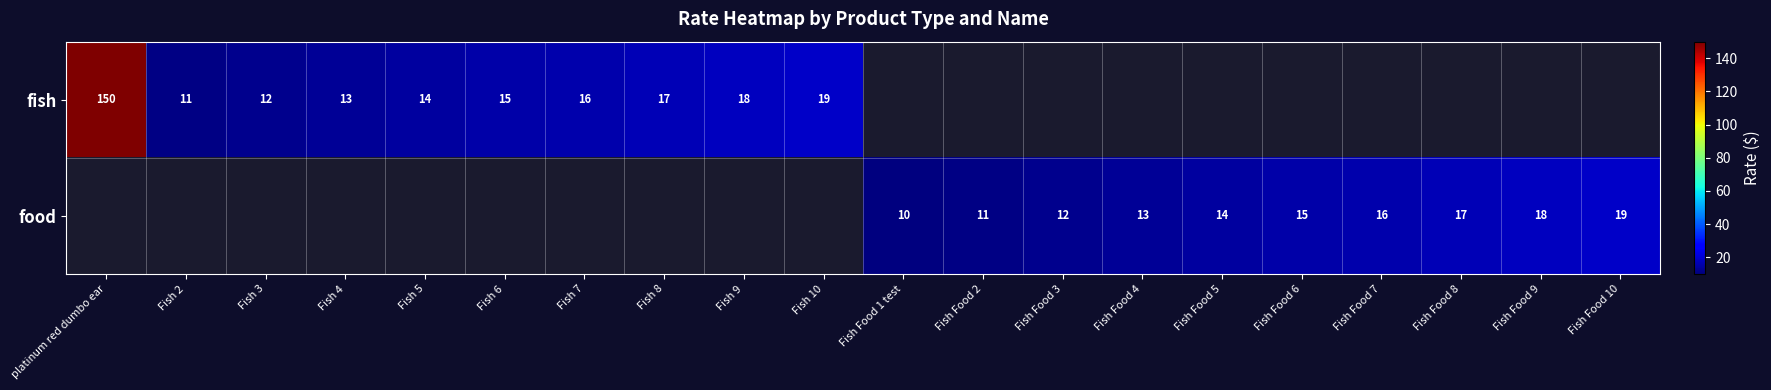

The fish series shows 240 at platinum red dumbo ear. True or false?

False